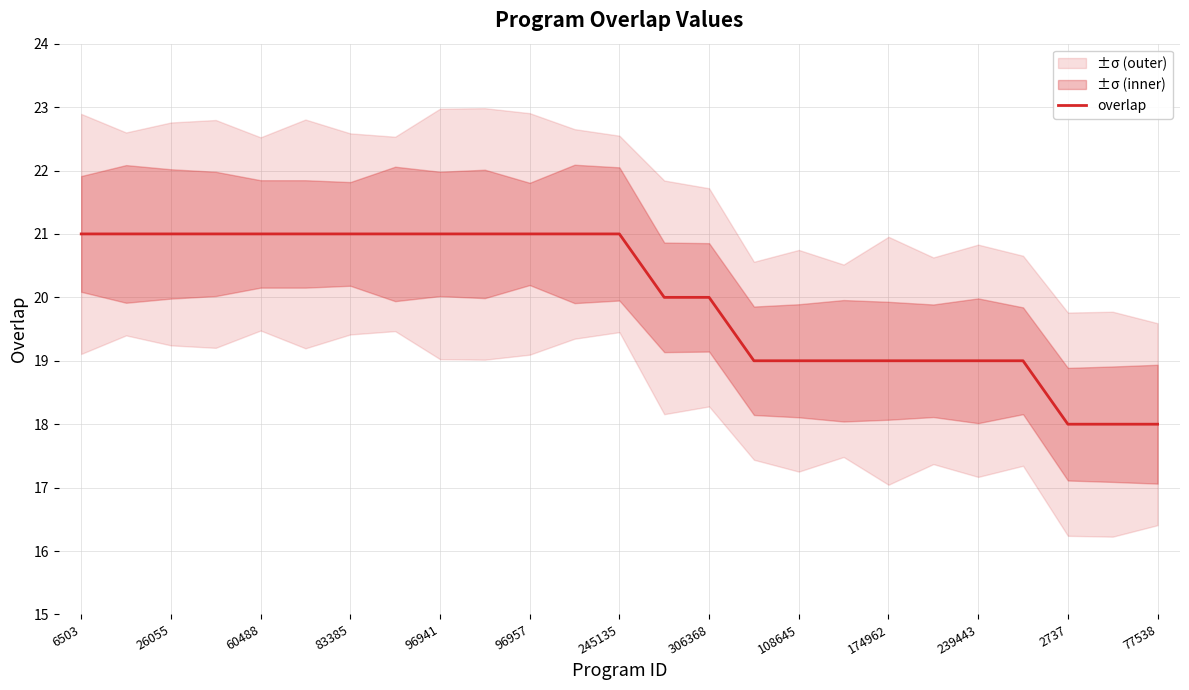

True or false: overlap has a value of 18 at 77538.

True